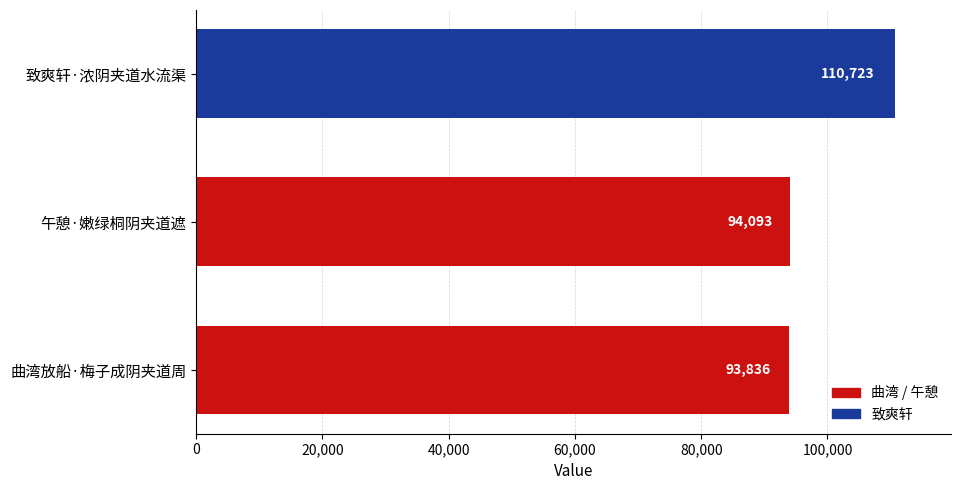

How many bars are there in total?

3